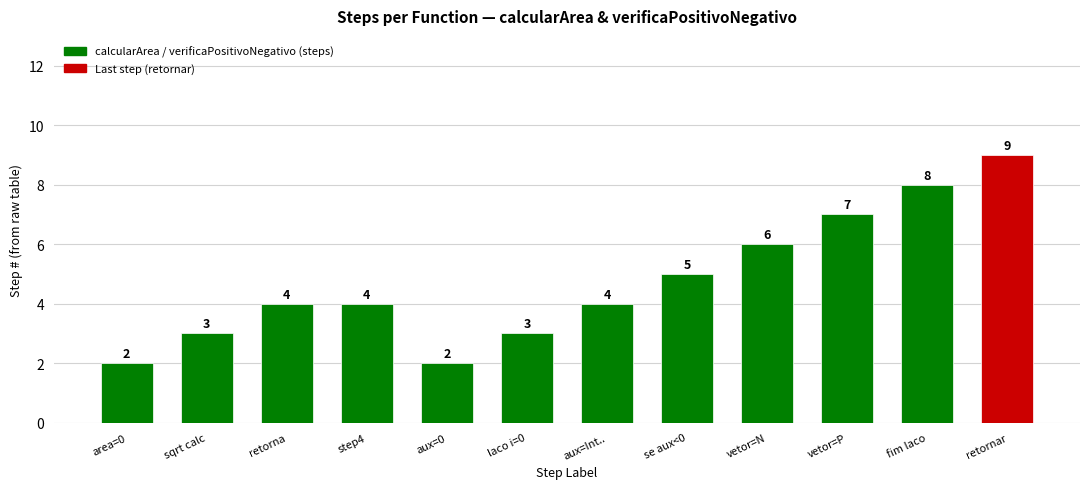

How many values are below 4?

4